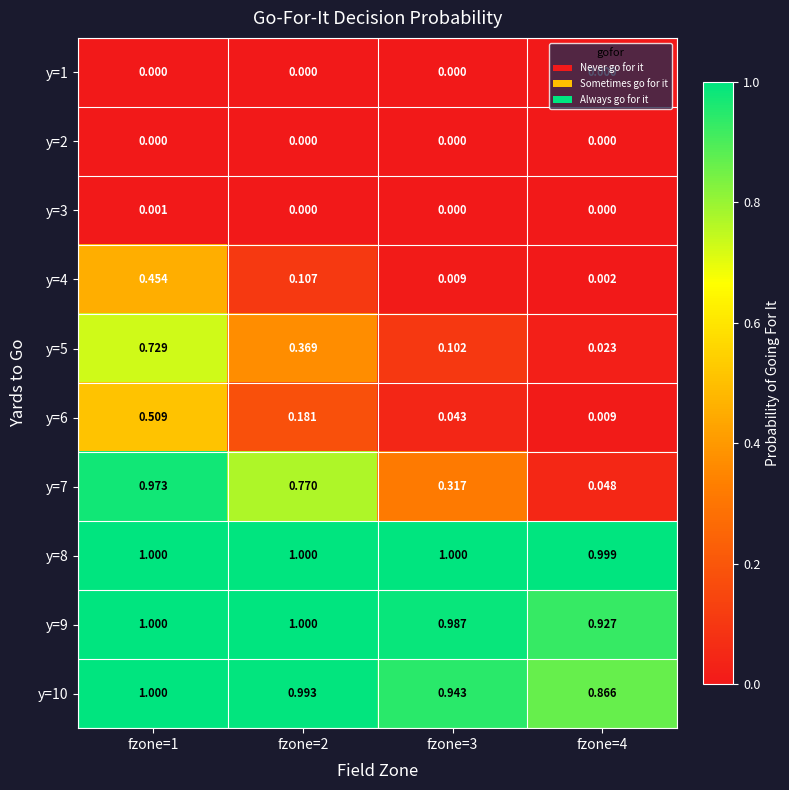

At which category is the sum across all series the highest?

fzone=1